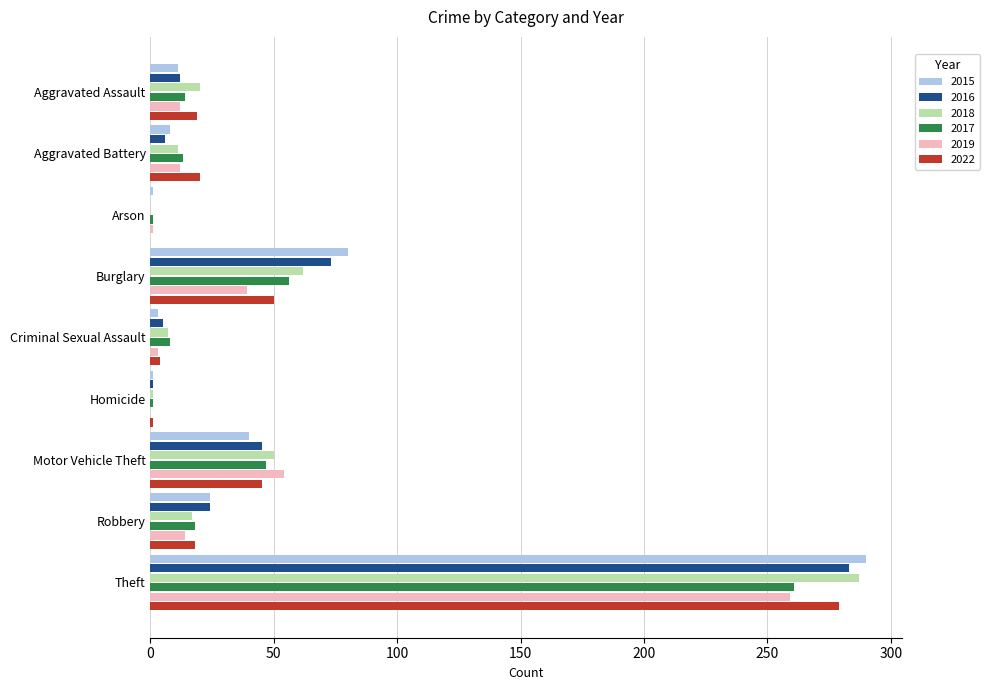

Is it true that 2015 equals 8 at Aggravated Battery?

True